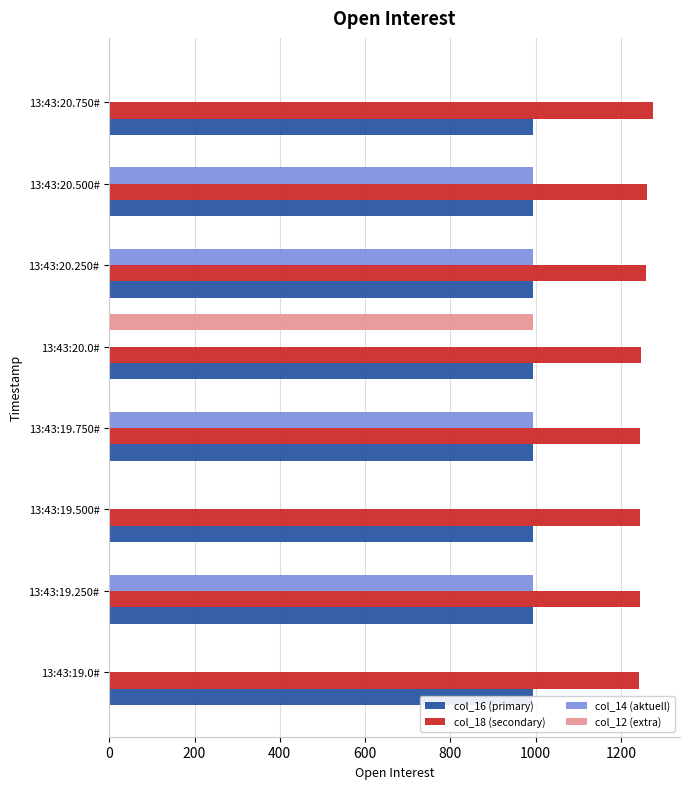

Reading left to right, extract all data points from this chart.

col_16 (primary): 0.2	0.2	0.2	0.2	0.2	0.2	0.2	0.2
col_18 (secondary): 1243.5	1245.0	1245.0	1245.0	1246.5	1260.0	1261.5	1275.0
col_14 (aktuell): 0.0	994.0	0.0	994.0	0.0	994.0	994.0	0.0
col_12 (extra): 0.0	0.0	0.0	0.0	994.0	0.0	0.0	0.0